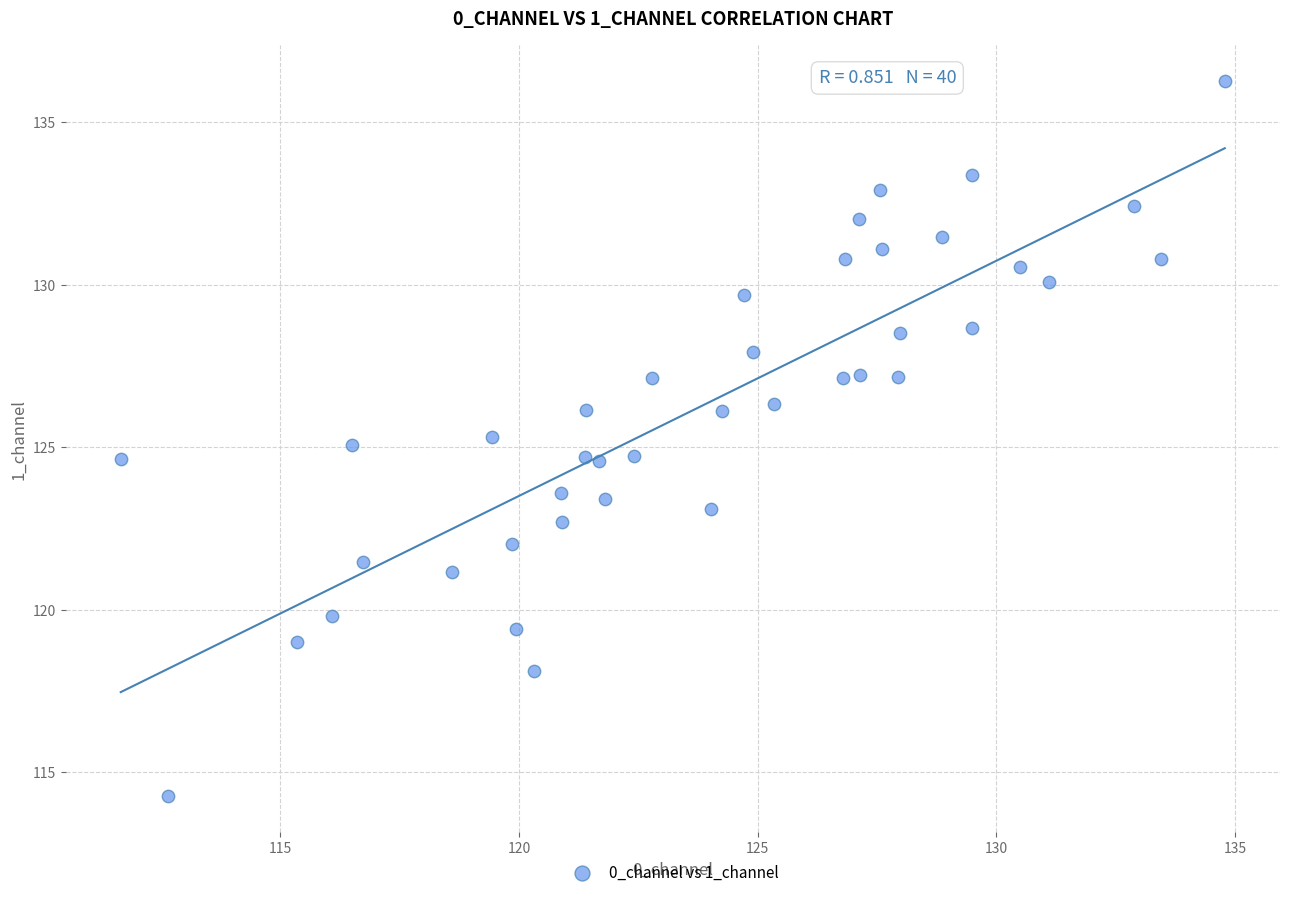

What is the range of Y values (max minus min)?

22.0